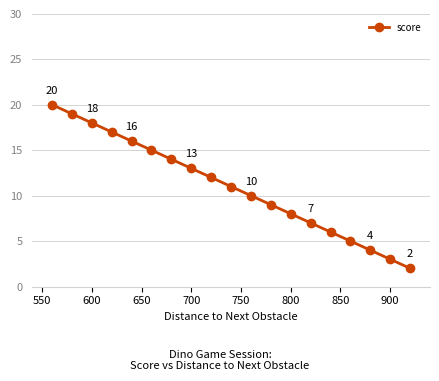

True or false: the data has more than 1 interior local peaks.

False